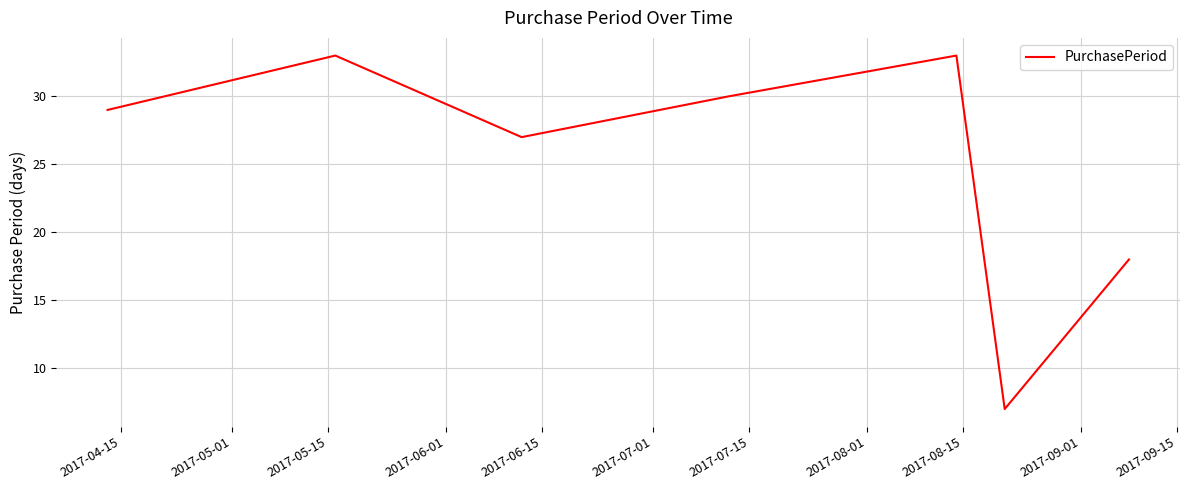

How many interior local peaks (higher than both neighbors) does the data have?

2